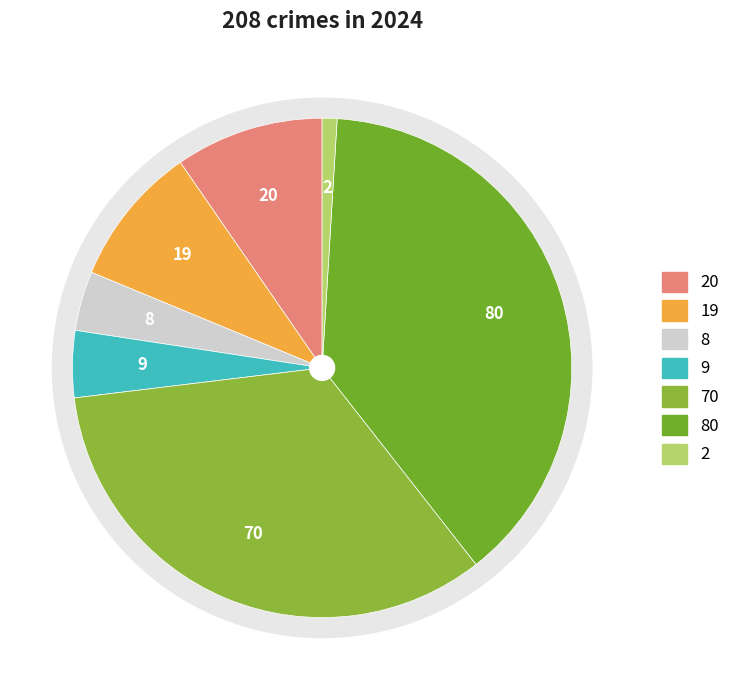

Combined, what portion of the pie is Motor Vehicle Theft and Burglary?

37.5%